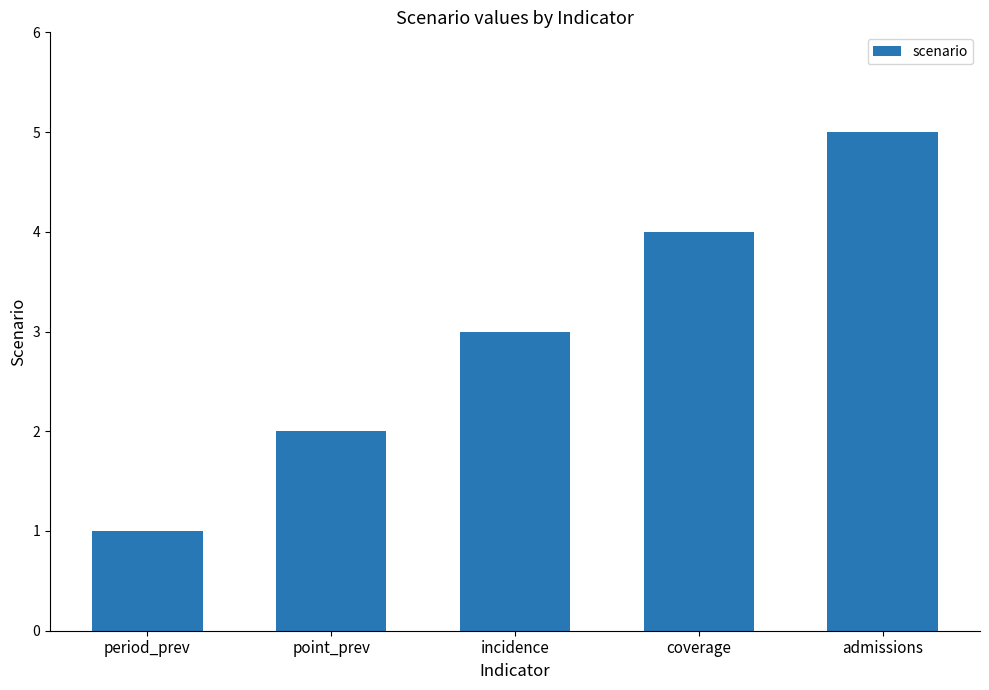

What is the label of the 1st bar from the left?

period_prev